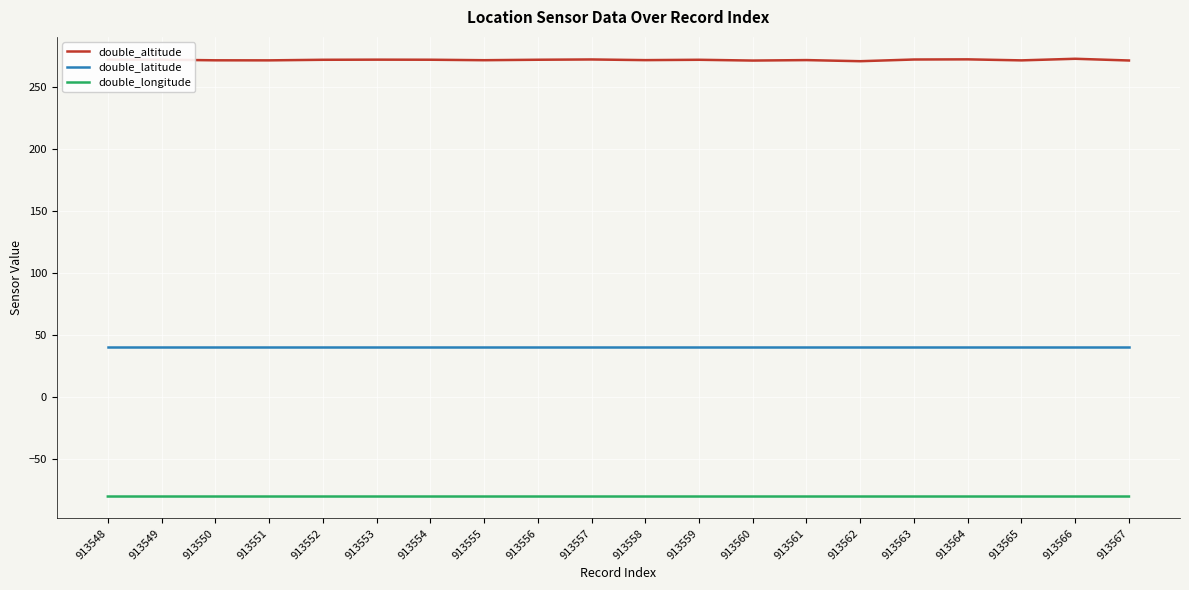

Which series has the widest spread of values?

double_altitude